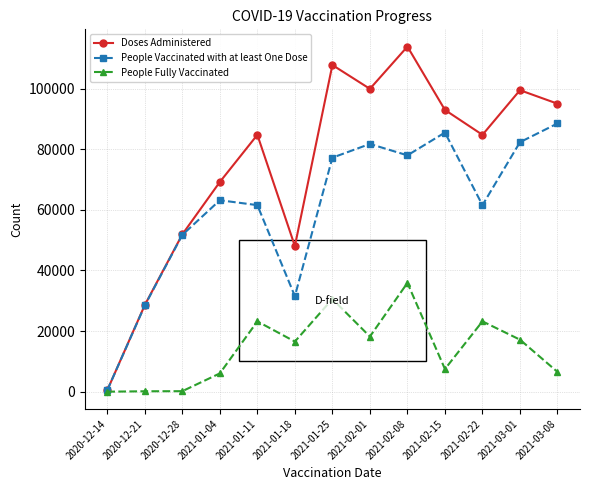

In Doses Administered, how many points are higher than both neighbors (excluding endpoints)?

4